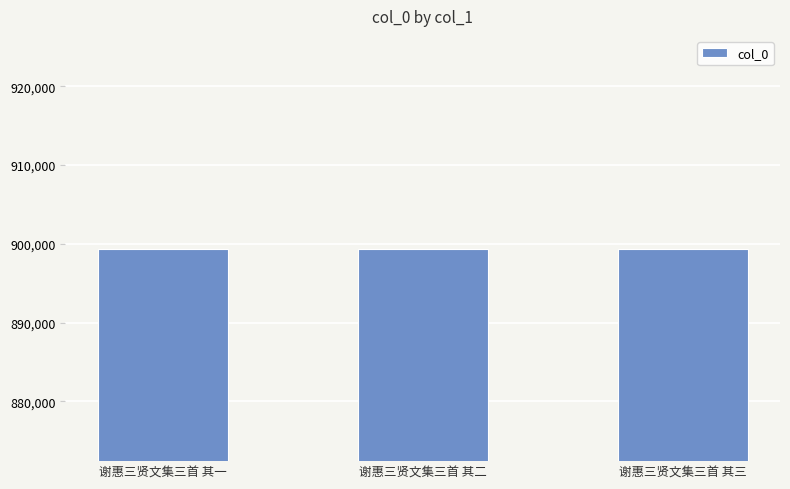

Where does the data first go above 899413?

谢惠三贤文集三首 其一